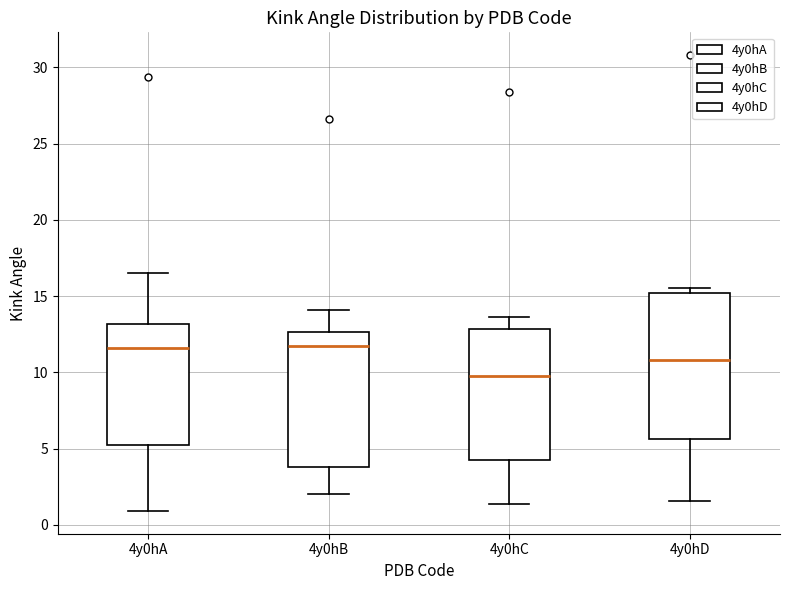

Reading left to right, read every box against the y-axis: the position of its median line, the range the box covers, and the ends of its whiskers. The values are not printed on the chart, so give them approximately, as read against the axis.

4y0hA: median 11.5, box 5.5 to 13.0, whiskers 1.0 to 16.5
4y0hB: median 11.5, box 4.0 to 12.5, whiskers 2.0 to 14.0
4y0hC: median 10.0, box 4.5 to 13.0, whiskers 1.5 to 13.5
4y0hD: median 11.0, box 5.5 to 15.0, whiskers 1.5 to 15.5